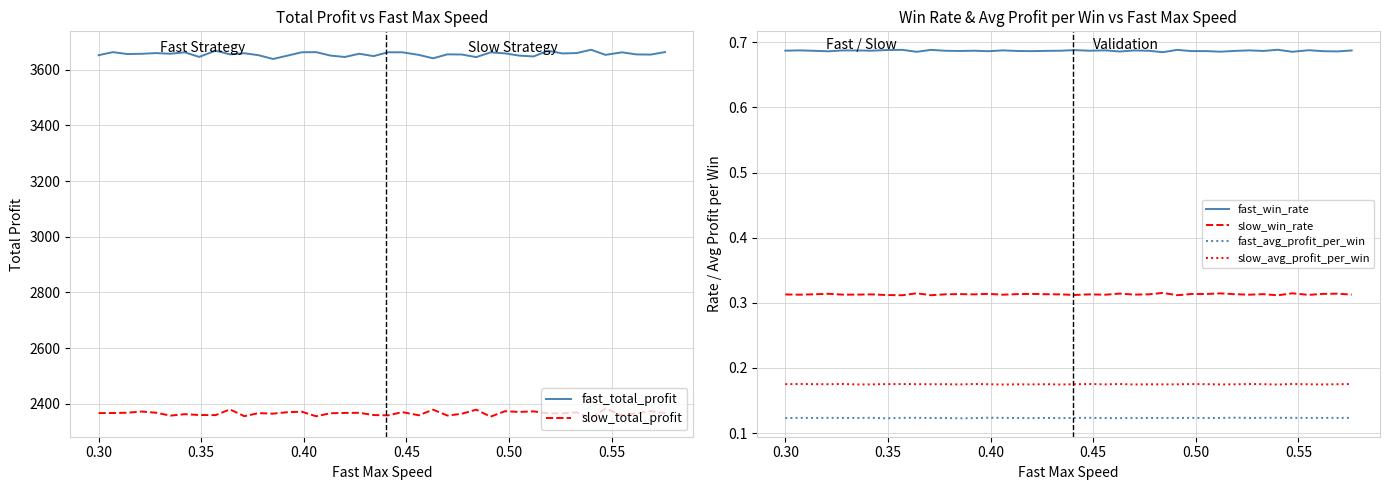

In slow_total_profit, how many points are lower than both neighbors (excluding endpoints)?

13